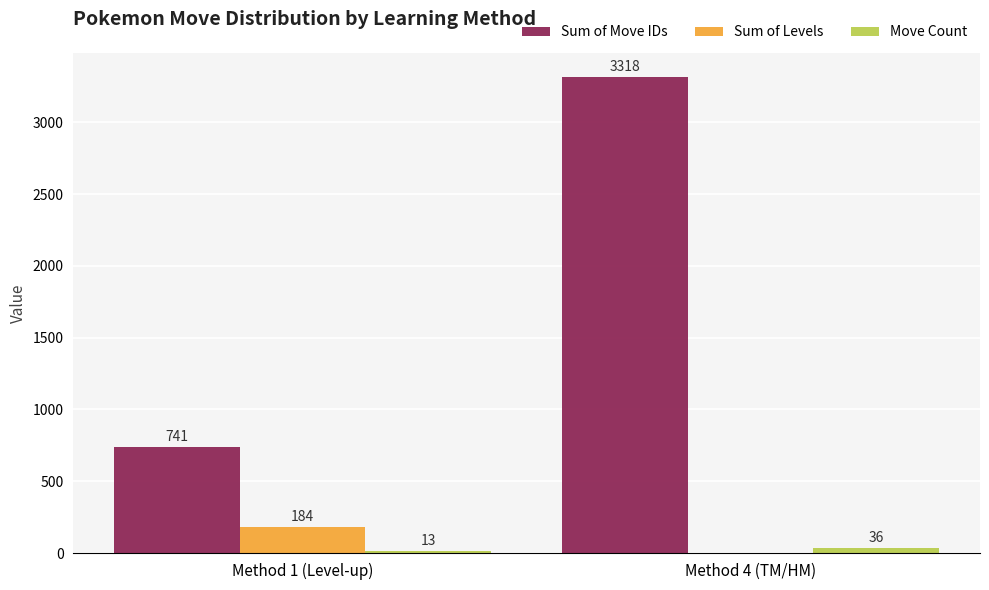

Between Method 1 (Level-up) and Method 4 (TM/HM), which series saw the biggest shift?

Sum of Move IDs